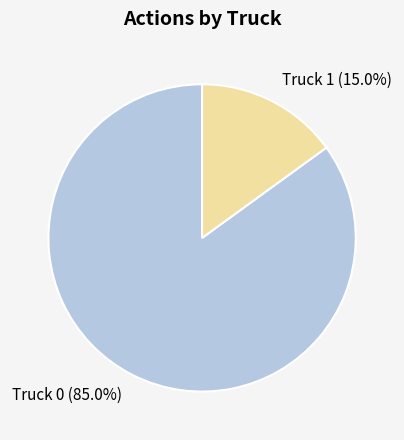

What percentage is the Truck 0 slice, to the nearest percent?

85%